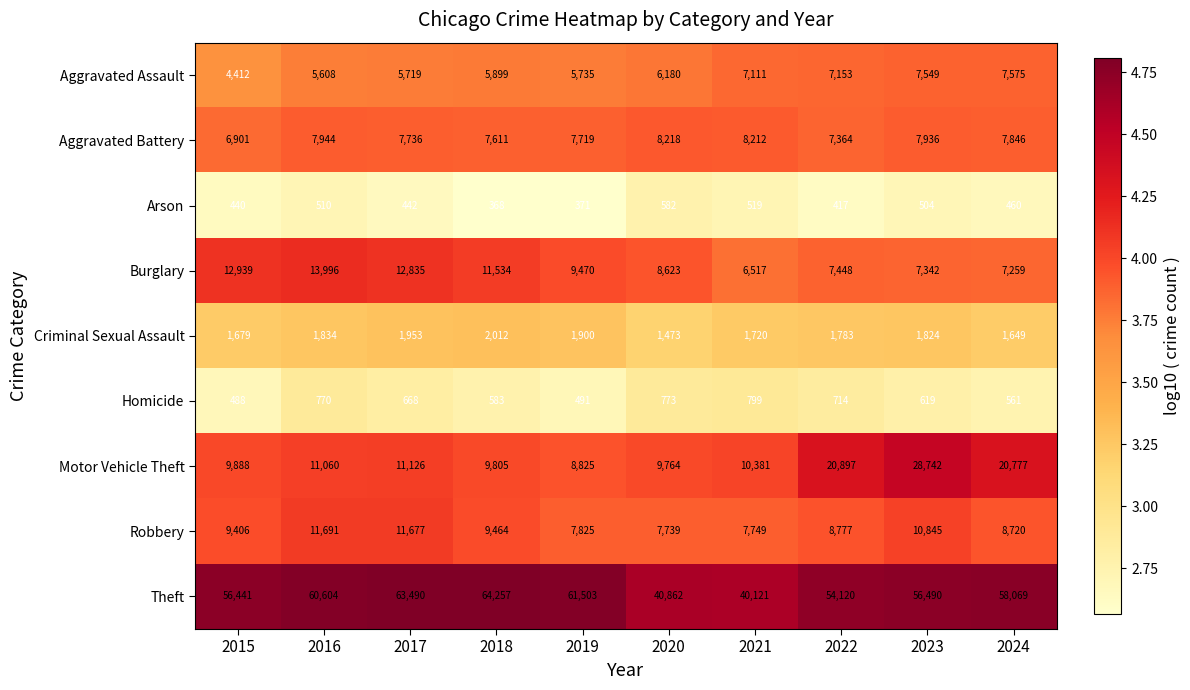

What is the sum of all Motor Vehicle Theft values?

141265